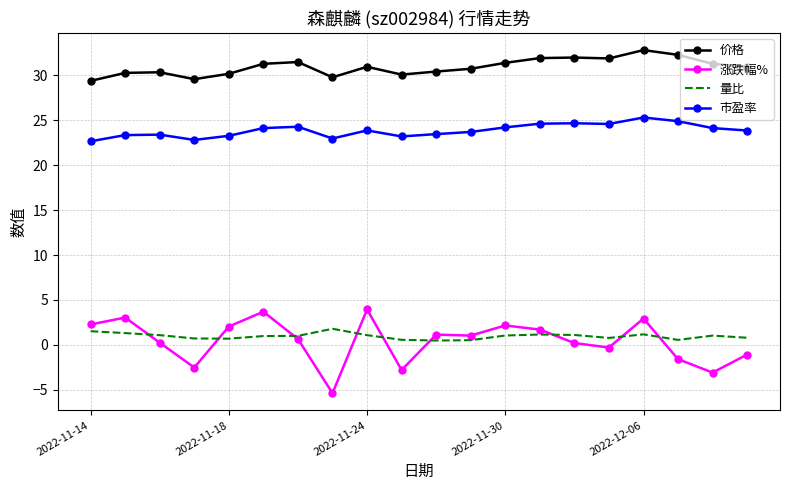

In 市盈率, how many points are higher than both neighbors (excluding endpoints)?

5